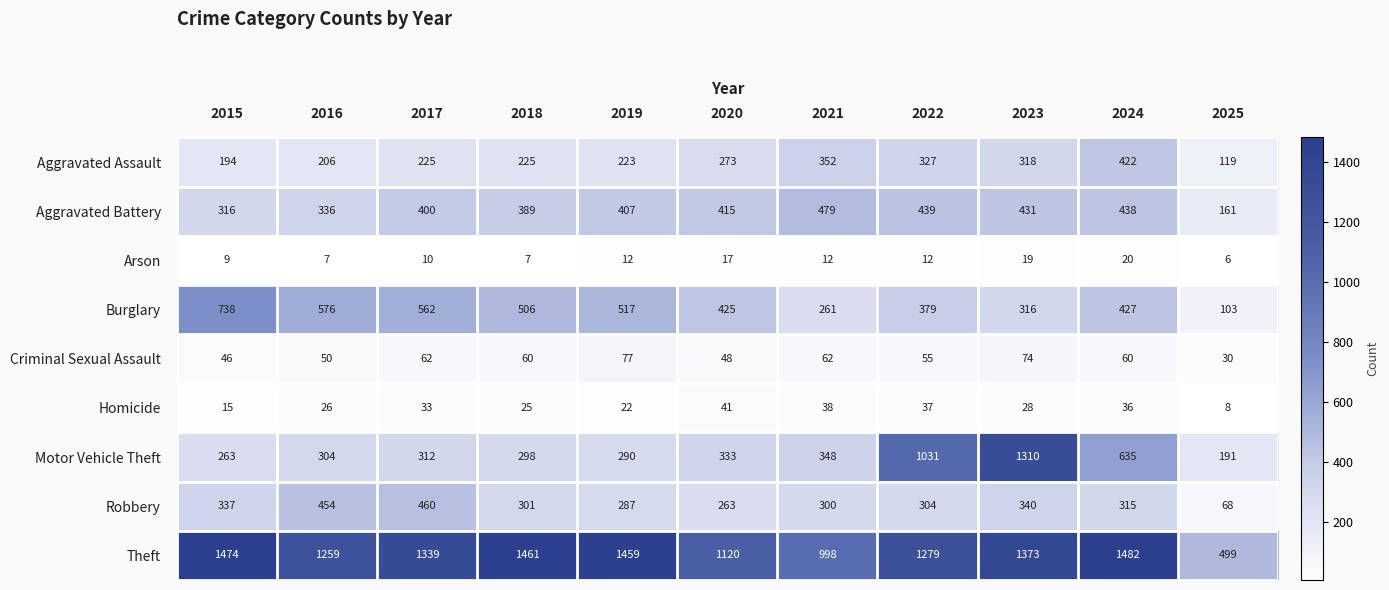

Rank the series at 2020 from lowest to highest value.

Arson, Homicide, Criminal Sexual Assault, Robbery, Aggravated Assault, Motor Vehicle Theft, Aggravated Battery, Burglary, Theft